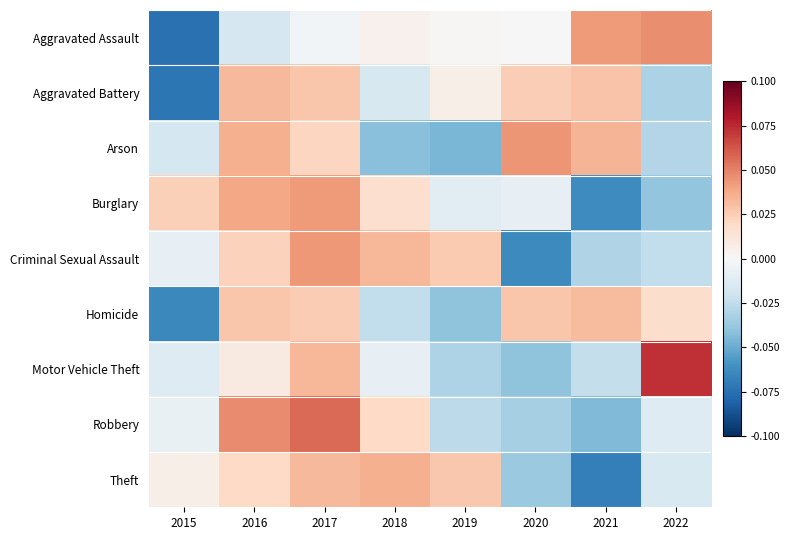

Between 2016 and 2019, which is larger?

2019